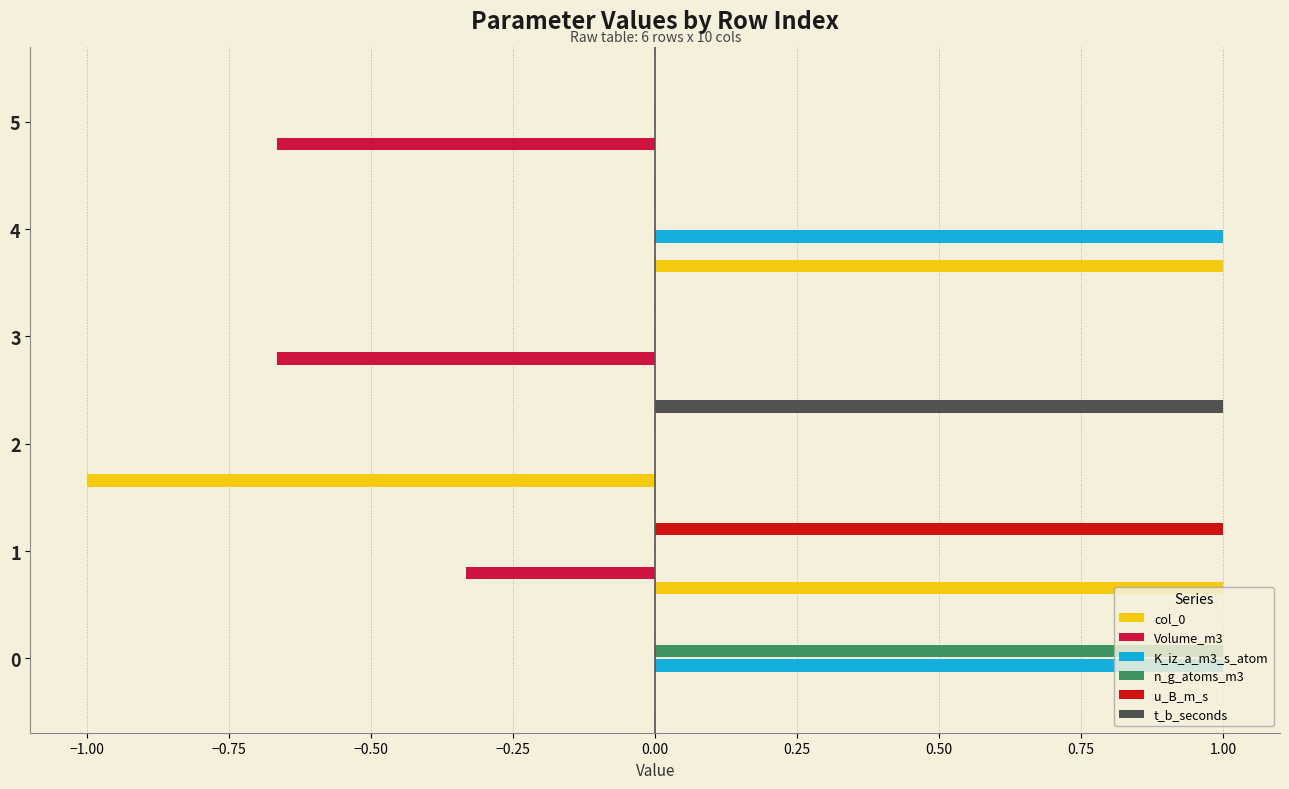

What is the sum of the col_0 values at 5 and 1?

1.0